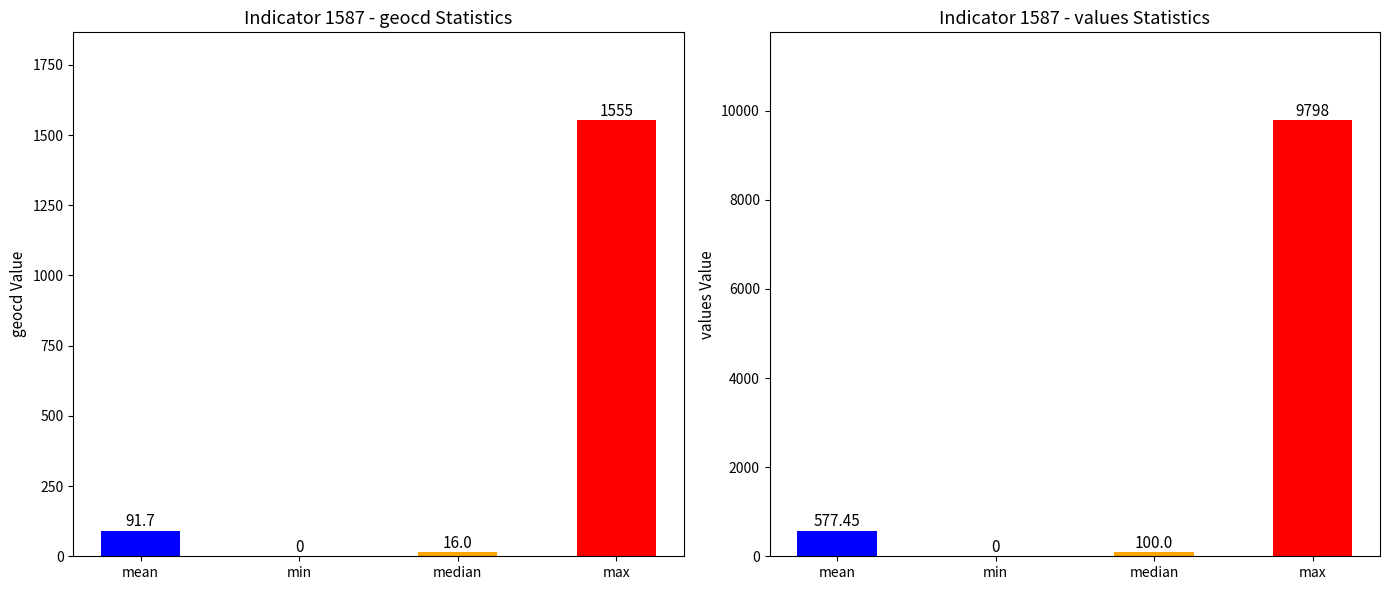

Does the chart contain stacked bars?

No